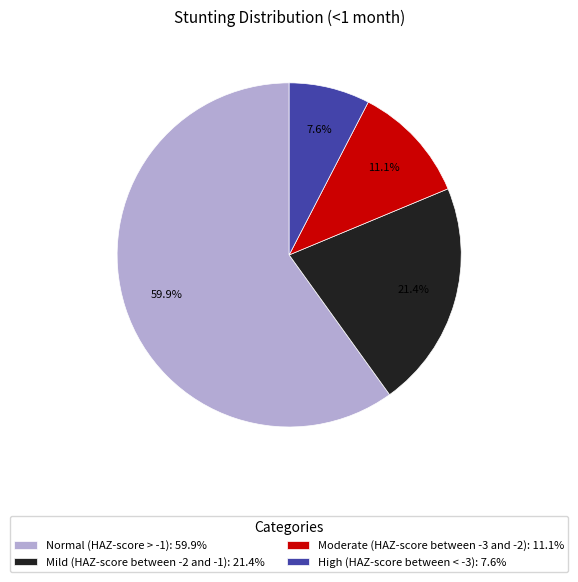

True or false: High (HAZ-score between < -3) accounts for 8% of the total.

True